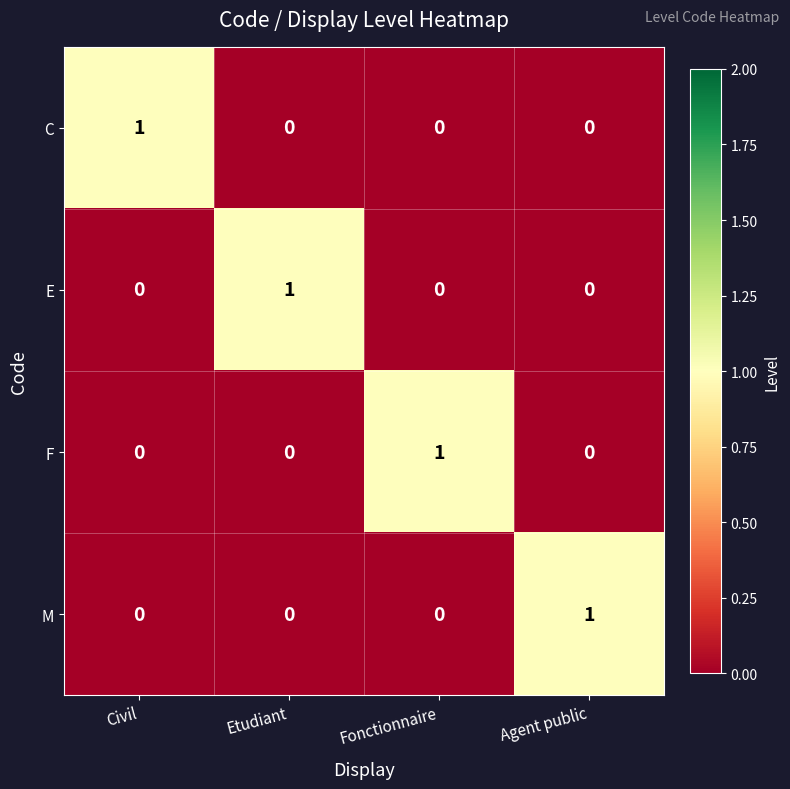

How many M values are between 0 and 1?

4